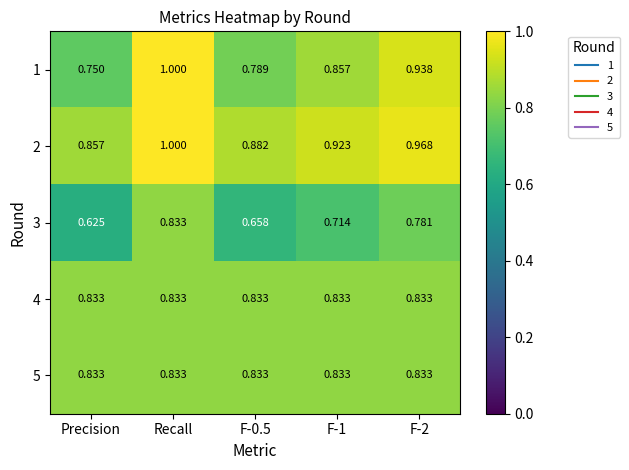

Is the value of 2 at Recall greater than the value of 5 at Precision?

Yes